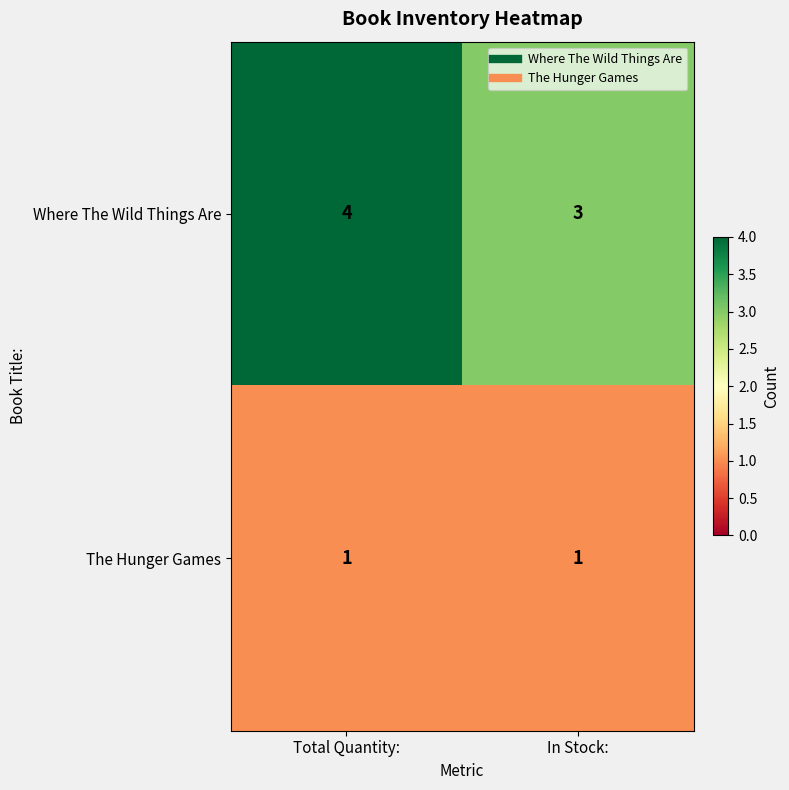

Which category has the lowest value in the Where The Wild Things Are series?

In Stock: